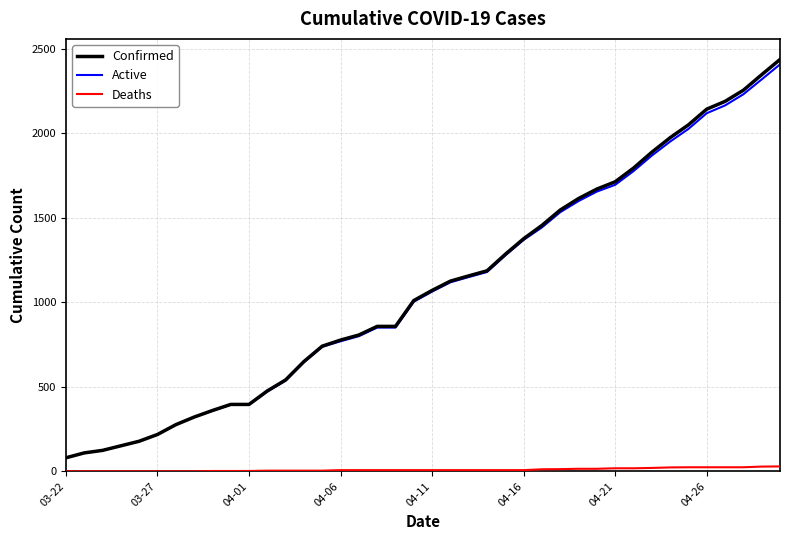

At how many categories does at least one series exceed 2270?

2